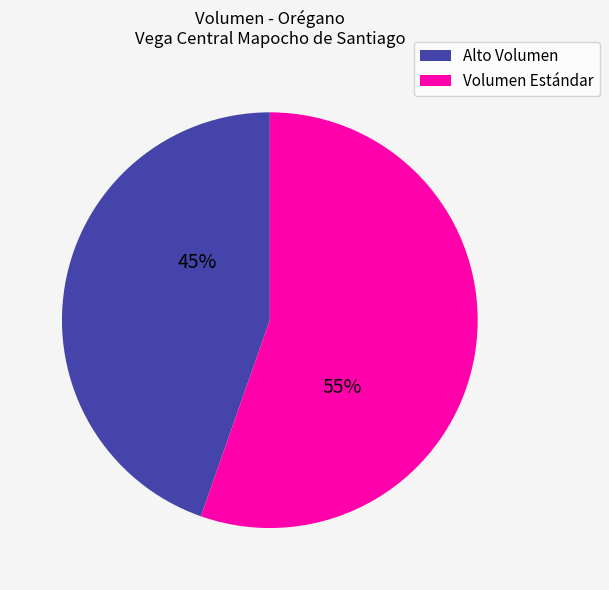

To the nearest percent, what is the average slice percentage?

50%